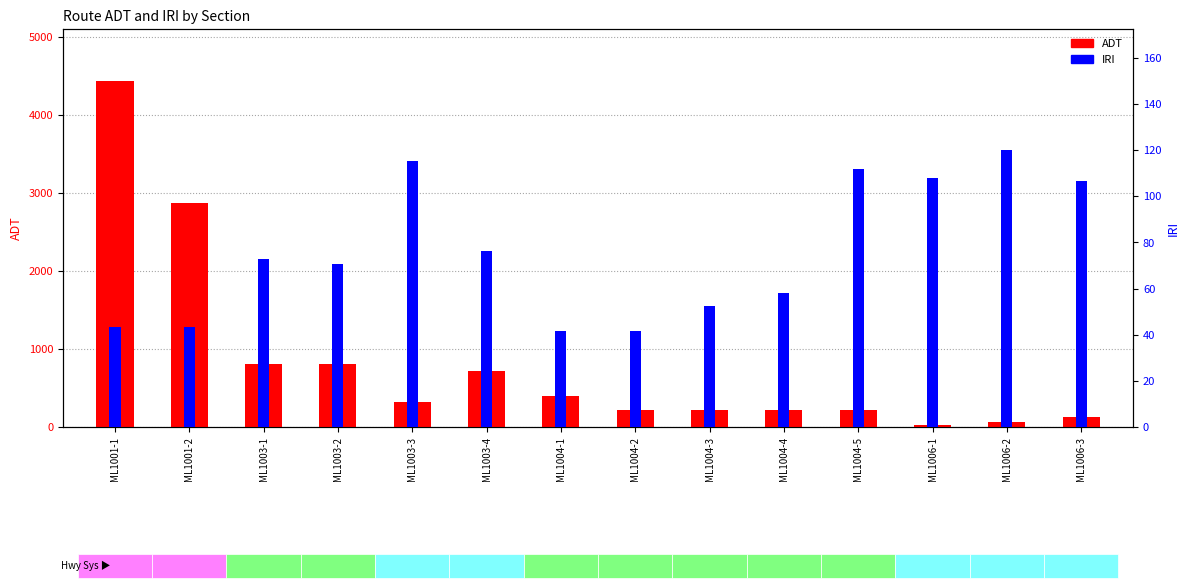

What are all the series names shown in the legend?

ADT, IRI